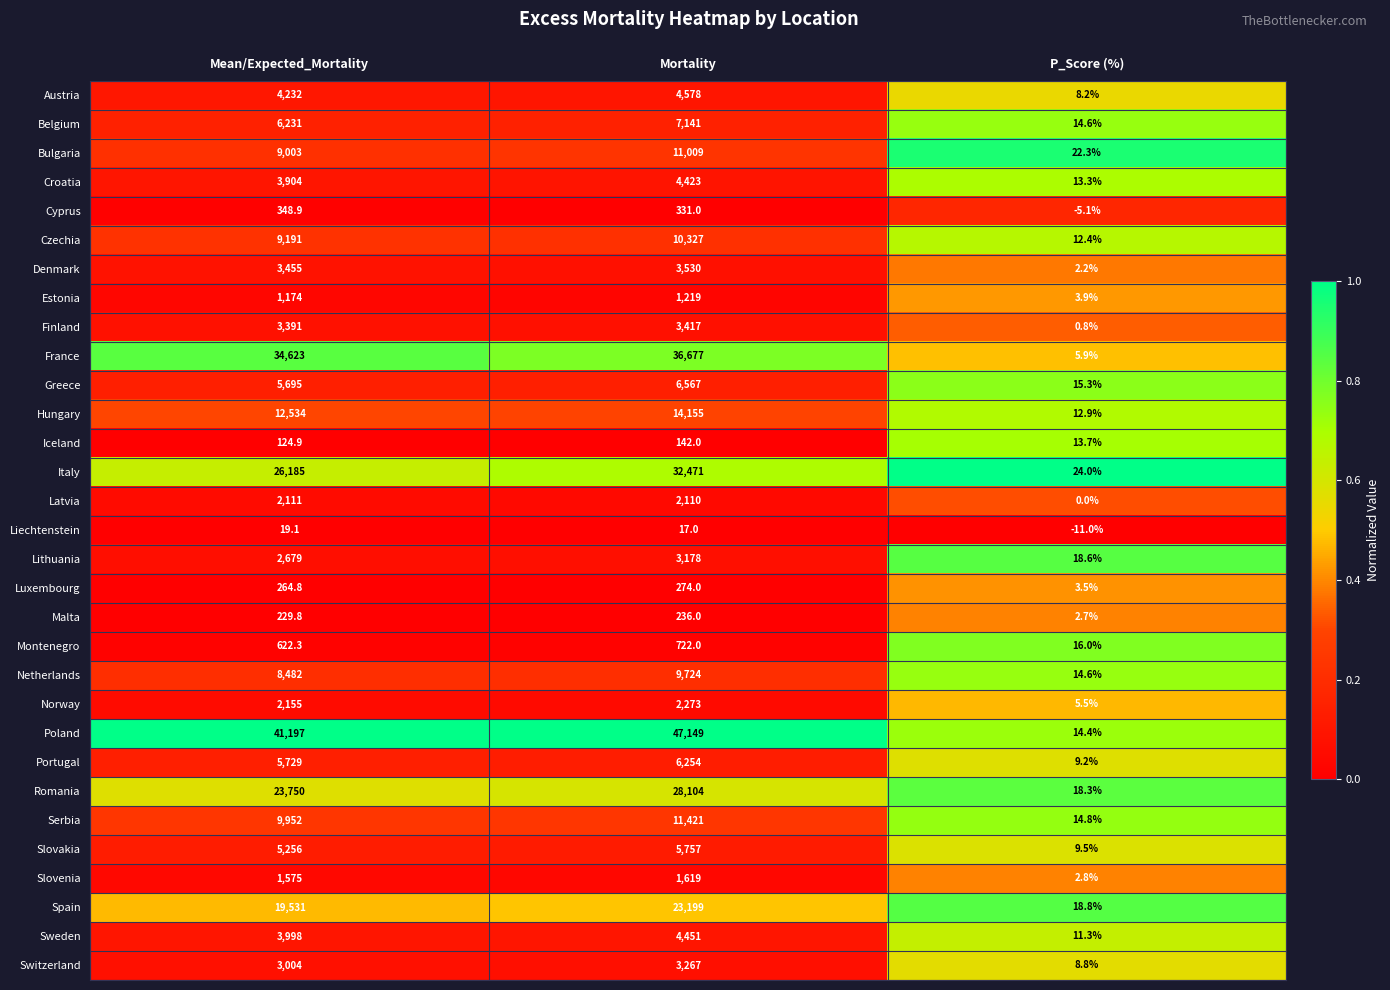

Which series has the largest total across all categories?

Poland